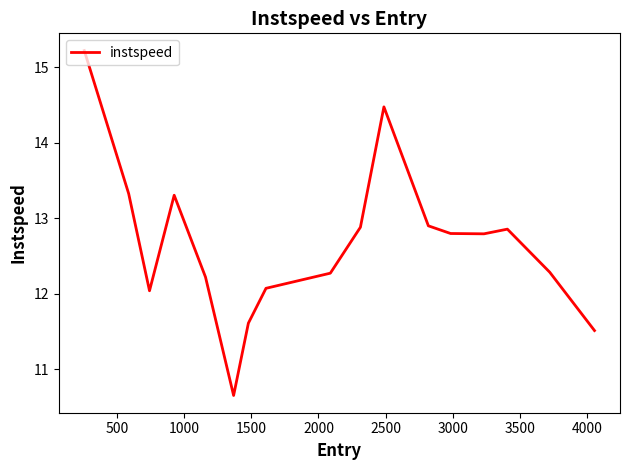

What is the difference between the maximum and minimum values?

4.6